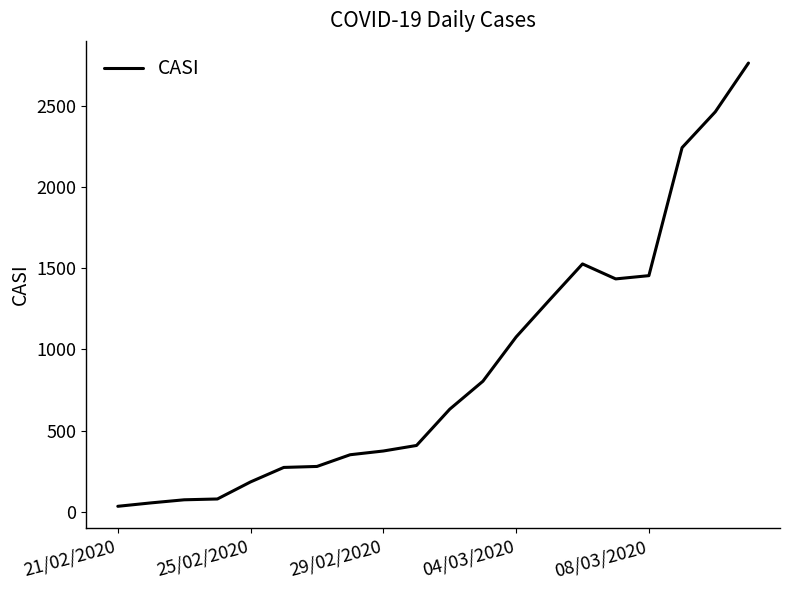

What is the greatest value displayed?

2761